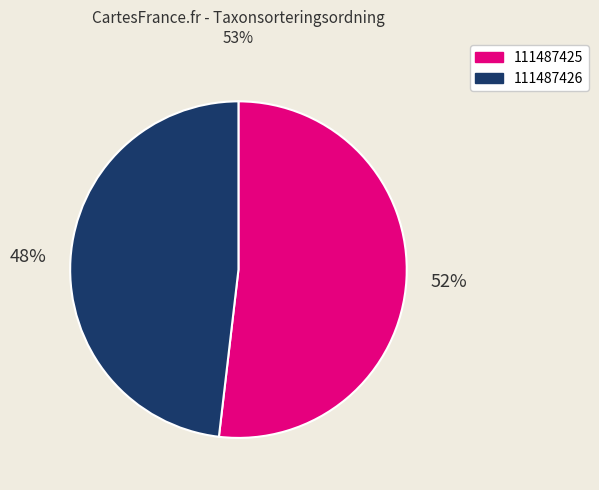

Approximately how many times larger is the value at 111487425 compared to 111487426?

1.1